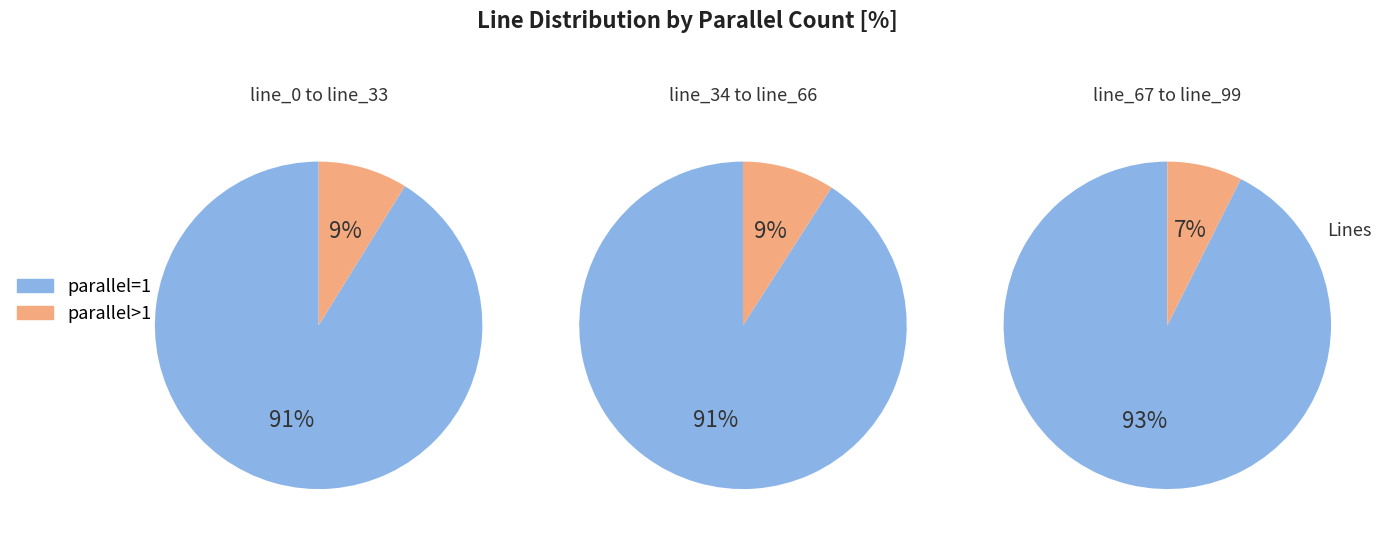

Is the sum of parallel 2 and parallel 1 greater than half?

Yes